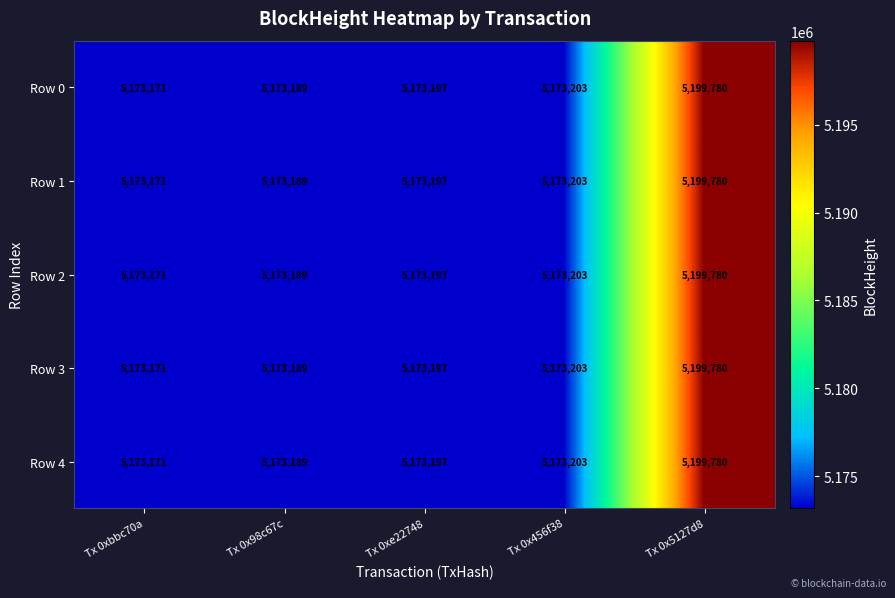

At how many categories does at least one series exceed 5195700?

1